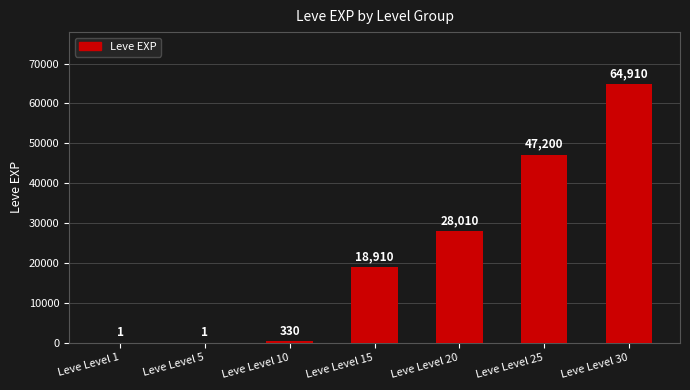

Where is the data nearest to the value 32455?

Leve Level 20